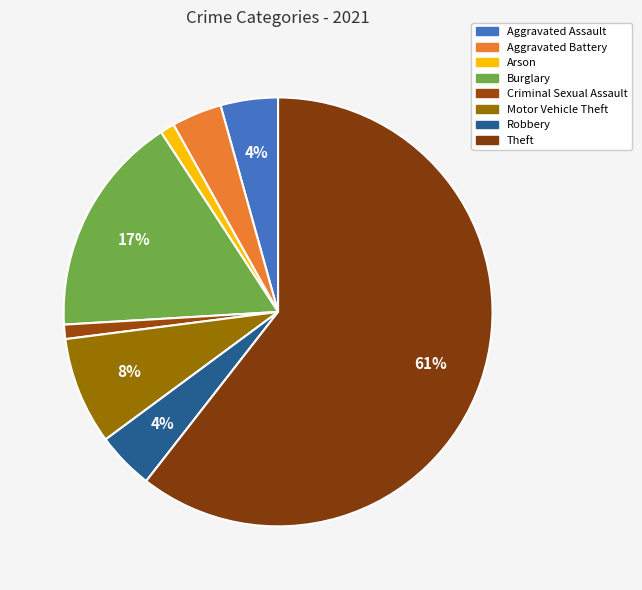

Is there a majority slice in this chart?

Yes